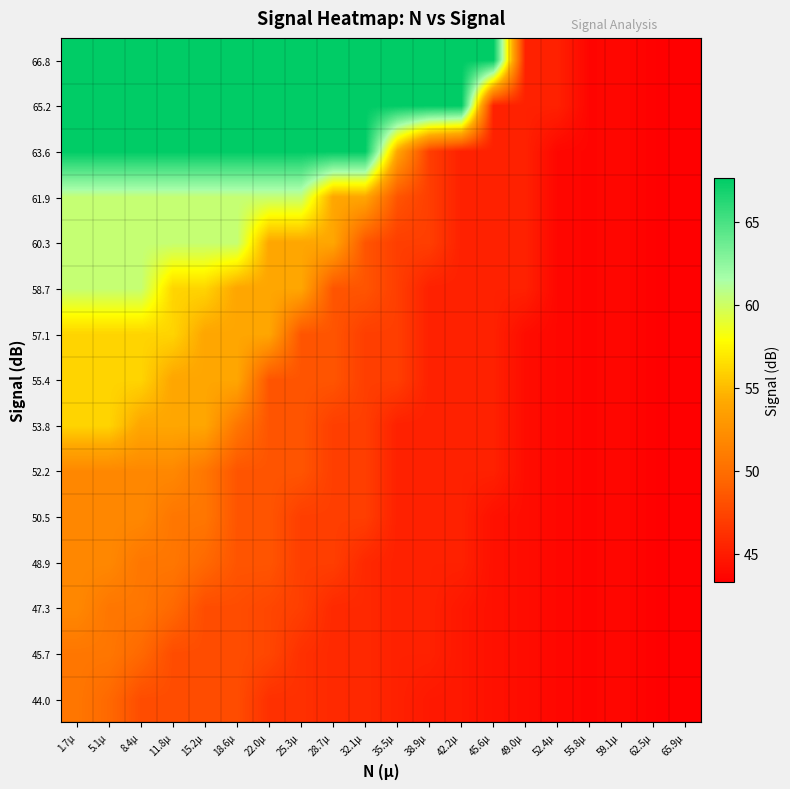

Reading right to left, list all the values displayed in this chart.

44.0: 65.9µ=43.3	62.5µ=43.4	59.1µ=43.7	55.8µ=43.6	52.4µ=43.7	49.0µ=44.1	45.6µ=44.3	42.2µ=44.7	38.9µ=44.8	35.5µ=45.3	32.1µ=45.7	28.7µ=45.8	25.3µ=46.2	22.0µ=46.2	18.6µ=47.9	15.2µ=47.9	11.8µ=47.9	8.4µ=47.9	5.1µ=49.6	1.7µ=50.6
45.7: 65.9µ=43.3	62.5µ=43.4	59.1µ=43.7	55.8µ=43.6	52.4µ=43.7	49.0µ=44.1	45.6µ=44.3	42.2µ=44.7	38.9µ=45.3	35.5µ=45.3	32.1µ=45.7	28.7µ=45.8	25.3µ=46.2	22.0µ=47.5	18.6µ=47.9	15.2µ=47.9	11.8µ=47.9	8.4µ=49.6	5.1µ=50.6	1.7µ=50.6
47.3: 65.9µ=43.3	62.5µ=43.4	59.1µ=43.7	55.8µ=43.6	52.4µ=43.7	49.0µ=44.1	45.6µ=44.3	42.2µ=44.7	38.9µ=45.3	35.5µ=45.3	32.1µ=45.7	28.7µ=45.8	25.3µ=47.0	22.0µ=47.5	18.6µ=47.9	15.2µ=47.9	11.8µ=49.6	8.4µ=50.6	5.1µ=50.6	1.7µ=51.8
48.9: 65.9µ=43.3	62.5µ=43.4	59.1µ=43.7	55.8µ=43.6	52.4µ=43.7	49.0µ=44.1	45.6µ=44.3	42.2µ=45.3	38.9µ=45.3	35.5µ=45.3	32.1µ=45.7	28.7µ=47.0	25.3µ=47.0	22.0µ=48.4	18.6µ=48.4	15.2µ=49.6	11.8µ=50.6	8.4µ=50.6	5.1µ=51.8	1.7µ=51.8
50.5: 65.9µ=43.3	62.5µ=43.4	59.1µ=43.7	55.8µ=43.6	52.4µ=43.7	49.0µ=44.1	45.6µ=44.3	42.2µ=45.3	38.9µ=45.3	35.5µ=45.3	32.1µ=47.0	28.7µ=47.0	25.3µ=47.0	22.0µ=48.4	18.6µ=48.4	15.2µ=50.6	11.8µ=50.6	8.4µ=51.8	5.1µ=51.8	1.7µ=51.8
52.2: 65.9µ=43.3	62.5µ=43.4	59.1µ=43.7	55.8µ=43.6	52.4µ=43.7	49.0µ=44.1	45.6µ=45.3	42.2µ=45.3	38.9µ=45.3	35.5µ=45.3	32.1µ=47.0	28.7µ=47.0	25.3µ=48.4	22.0µ=48.4	18.6µ=48.4	15.2µ=50.6	11.8µ=51.8	8.4µ=51.8	5.1µ=51.8	1.7µ=51.8
53.8: 65.9µ=43.3	62.5µ=43.4	59.1µ=43.7	55.8µ=43.6	52.4µ=43.7	49.0µ=44.1	45.6µ=45.3	42.2µ=45.3	38.9µ=45.3	35.5µ=45.3	32.1µ=47.0	28.7µ=47.0	25.3µ=48.4	22.0µ=48.4	18.6µ=50.6	15.2µ=54.0	11.8µ=54.0	8.4µ=54.0	5.1µ=56.1	1.7µ=56.1
55.4: 65.9µ=43.3	62.5µ=43.4	59.1µ=43.7	55.8µ=43.6	52.4µ=43.7	49.0µ=44.1	45.6µ=45.3	42.2µ=45.3	38.9µ=45.3	35.5µ=47.0	32.1µ=47.0	28.7µ=48.4	25.3µ=48.4	22.0µ=48.4	18.6µ=54.0	15.2µ=54.0	11.8µ=54.0	8.4µ=56.1	5.1µ=56.1	1.7µ=56.1
57.1: 65.9µ=43.3	62.5µ=43.4	59.1µ=43.7	55.8µ=43.6	52.4µ=43.7	49.0µ=44.1	45.6µ=45.3	42.2µ=45.3	38.9µ=45.3	35.5µ=47.0	32.1µ=47.0	28.7µ=48.4	25.3µ=48.4	22.0µ=54.0	18.6µ=54.0	15.2µ=54.0	11.8µ=56.1	8.4µ=56.1	5.1µ=56.1	1.7µ=56.1
58.7: 65.9µ=43.3	62.5µ=43.4	59.1µ=43.7	55.8µ=43.6	52.4µ=43.7	49.0µ=45.3	45.6µ=45.3	42.2µ=45.3	38.9µ=45.3	35.5µ=47.0	32.1µ=48.4	28.7µ=48.4	25.3µ=54.0	22.0µ=54.0	18.6µ=54.0	15.2µ=56.1	11.8µ=56.1	8.4µ=60.4	5.1µ=60.4	1.7µ=60.4
60.3: 65.9µ=43.3	62.5µ=43.4	59.1µ=43.7	55.8µ=43.6	52.4µ=43.7	49.0µ=45.3	45.6µ=45.3	42.2µ=45.3	38.9µ=47.0	35.5µ=47.0	32.1µ=48.4	28.7µ=54.0	25.3µ=54.0	22.0µ=54.0	18.6µ=60.4	15.2µ=60.4	11.8µ=60.4	8.4µ=60.4	5.1µ=60.4	1.7µ=60.4
61.9: 65.9µ=43.3	62.5µ=43.4	59.1µ=43.7	55.8µ=43.6	52.4µ=43.7	49.0µ=45.3	45.6µ=45.3	42.2µ=45.3	38.9µ=47.0	35.5µ=48.4	32.1µ=54.0	28.7µ=54.0	25.3µ=60.4	22.0µ=60.4	18.6µ=60.4	15.2µ=60.4	11.8µ=60.4	8.4µ=60.4	5.1µ=60.4	1.7µ=60.4
63.6: 65.9µ=43.3	62.5µ=43.4	59.1µ=43.7	55.8µ=43.6	52.4µ=43.7	49.0µ=45.3	45.6µ=45.3	42.2µ=45.3	38.9µ=47.0	35.5µ=54.0	32.1µ=67.6	28.7µ=67.6	25.3µ=67.6	22.0µ=67.6	18.6µ=67.6	15.2µ=67.6	11.8µ=67.6	8.4µ=67.6	5.1µ=67.6	1.7µ=67.6
65.2: 65.9µ=43.3	62.5µ=43.4	59.1µ=43.7	55.8µ=43.6	52.4µ=45.3	49.0µ=45.3	45.6µ=45.3	42.2µ=67.6	38.9µ=67.6	35.5µ=67.6	32.1µ=67.6	28.7µ=67.6	25.3µ=67.6	22.0µ=67.6	18.6µ=67.6	15.2µ=67.6	11.8µ=67.6	8.4µ=67.6	5.1µ=67.6	1.7µ=67.6
66.8: 65.9µ=43.3	62.5µ=43.4	59.1µ=43.7	55.8µ=43.6	52.4µ=45.3	49.0µ=45.3	45.6µ=67.6	42.2µ=67.6	38.9µ=67.6	35.5µ=67.6	32.1µ=67.6	28.7µ=67.6	25.3µ=67.6	22.0µ=67.6	18.6µ=67.6	15.2µ=67.6	11.8µ=67.6	8.4µ=67.6	5.1µ=67.6	1.7µ=67.6